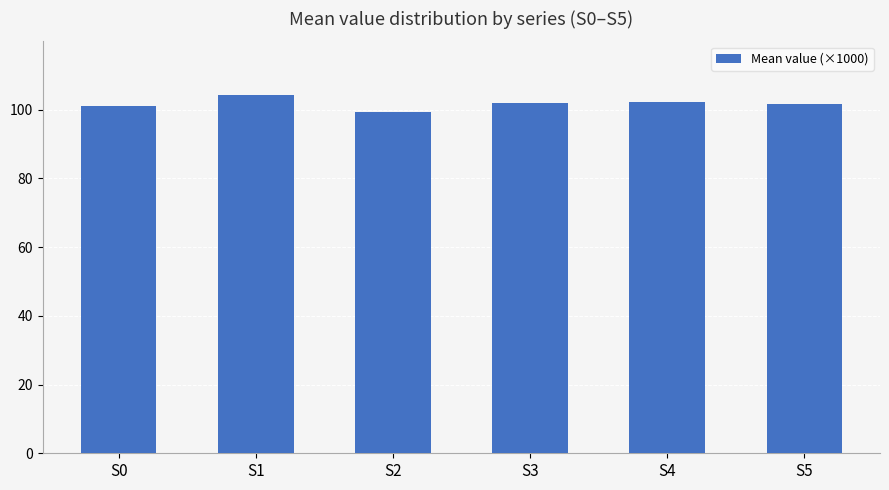

Read the value at S1.

104.2